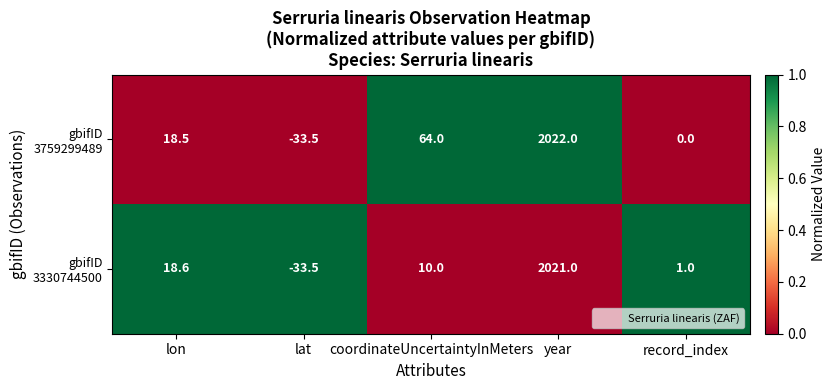

What is the difference between the highest and lowest values at record_index?

1.0